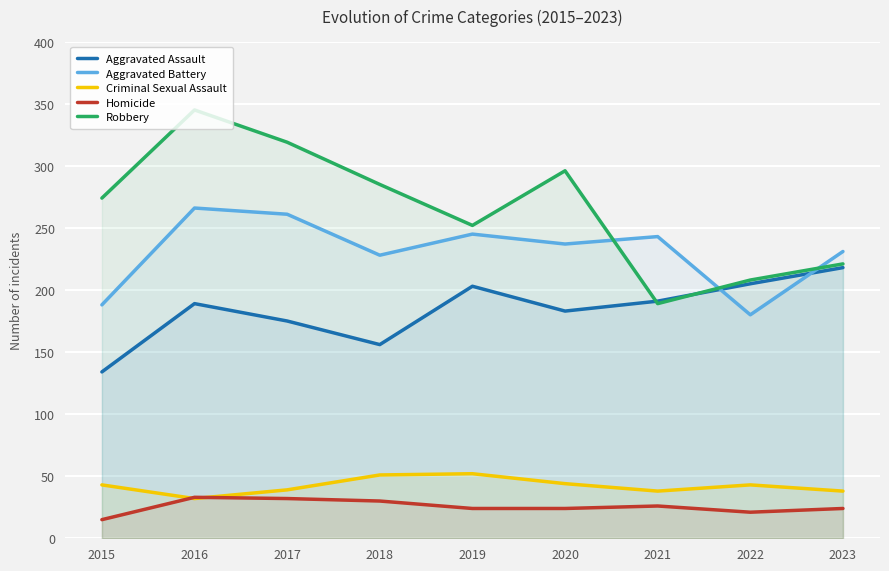

How many intersections are there between Aggravated Assault and Robbery?

2